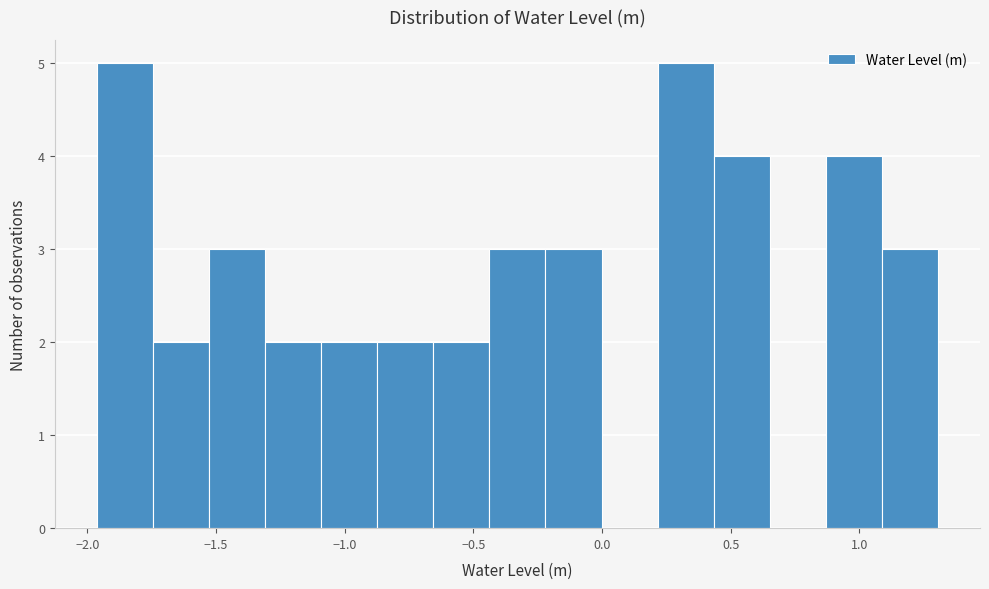

How tall is the bar that spans -0.20 to 0.00 on the x-axis? Neither the bar edges nor the heights are printed on the chart, so give them approximately, as read against the axes.

3